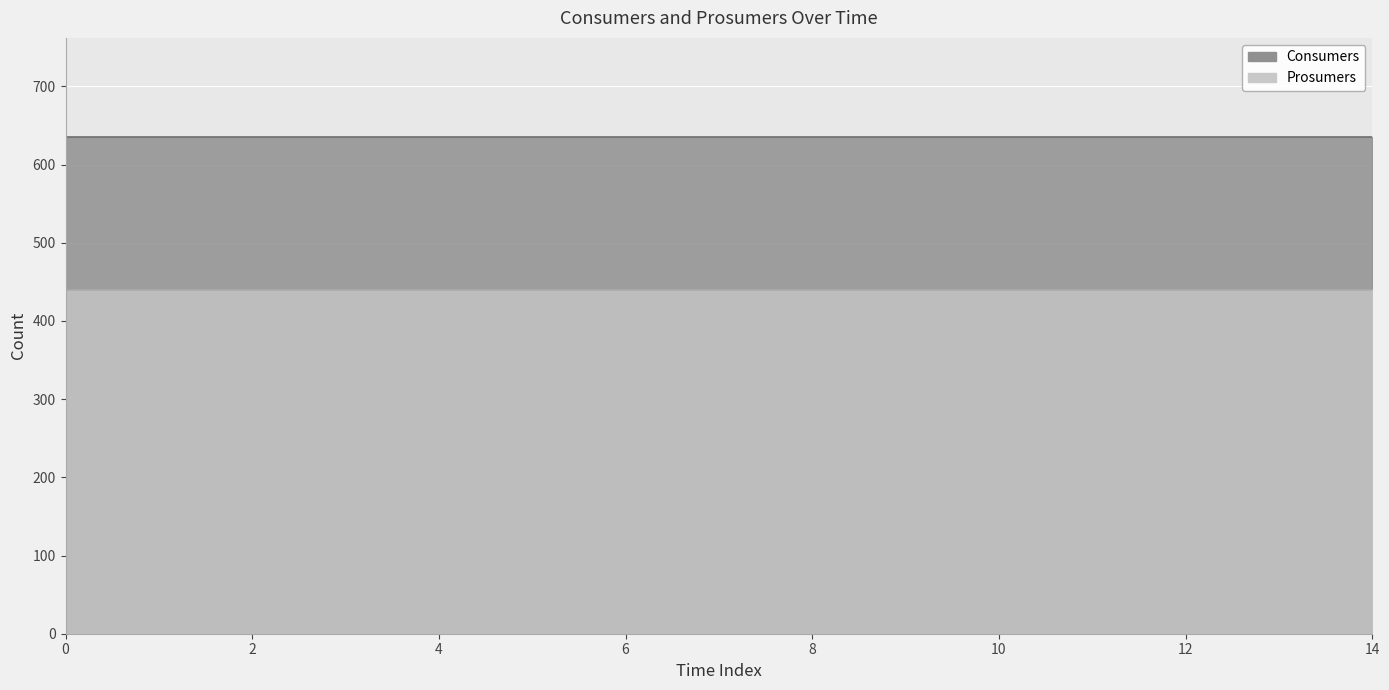

Count the number of data series in this chart.

2